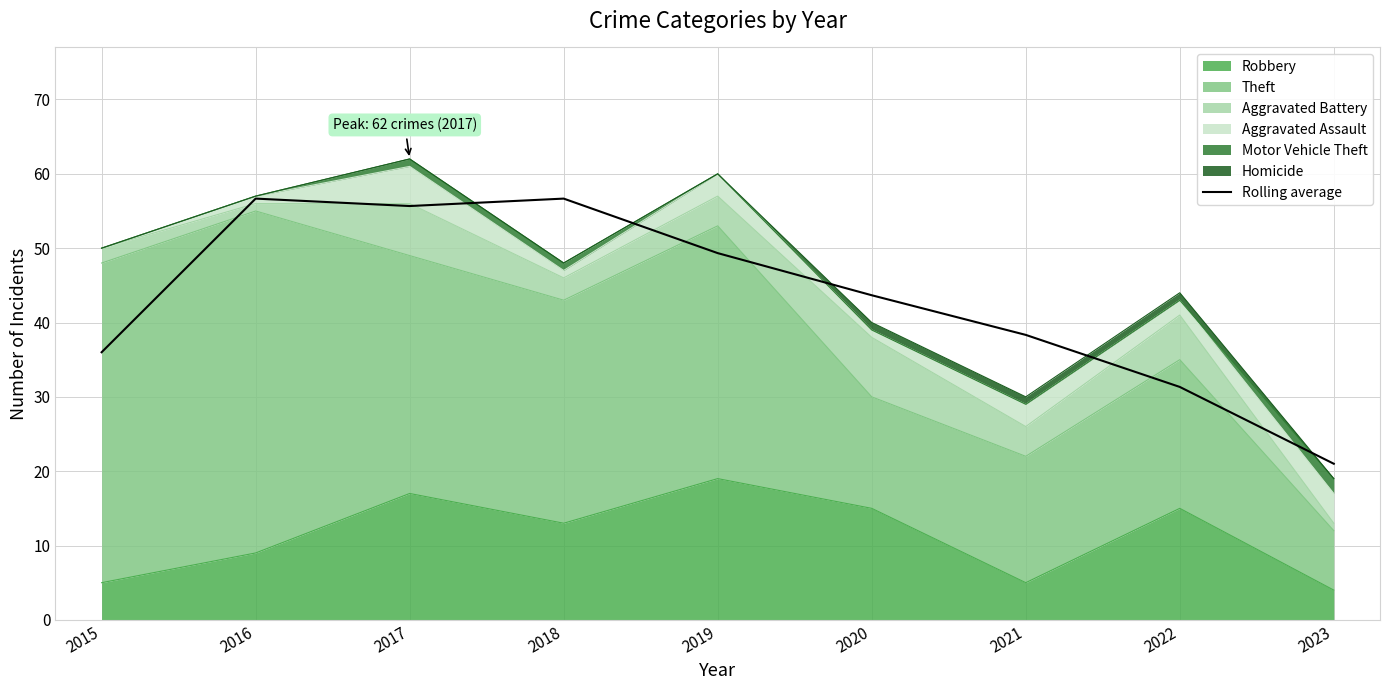

Between 2018 and 2022, which is larger?

2018